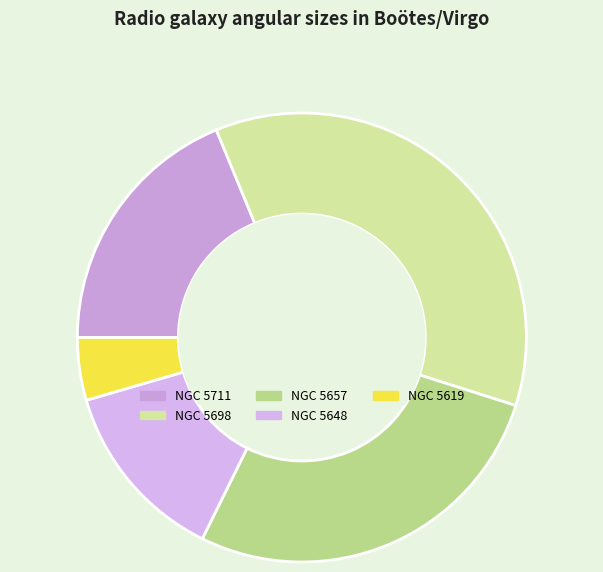

Rank the categories by value from highest to lowest.

NGC 5698, NGC 5657, NGC 5711, NGC 5648, NGC 5619